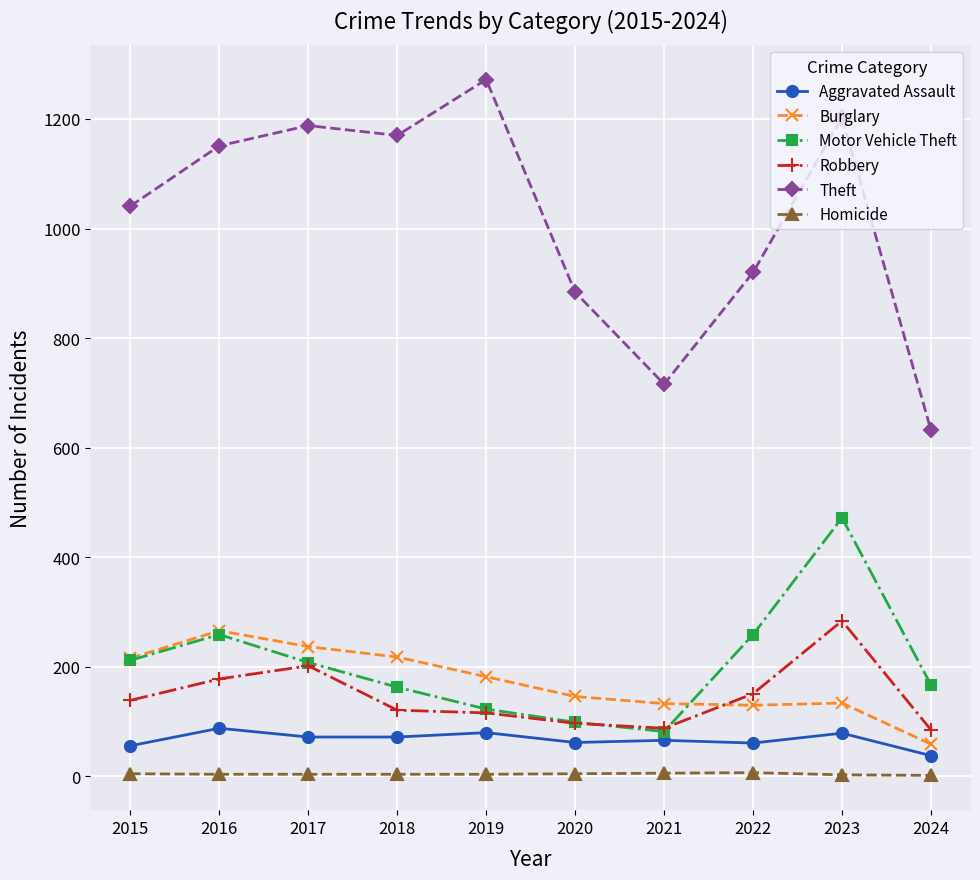

How many lines are shown in the chart?

6